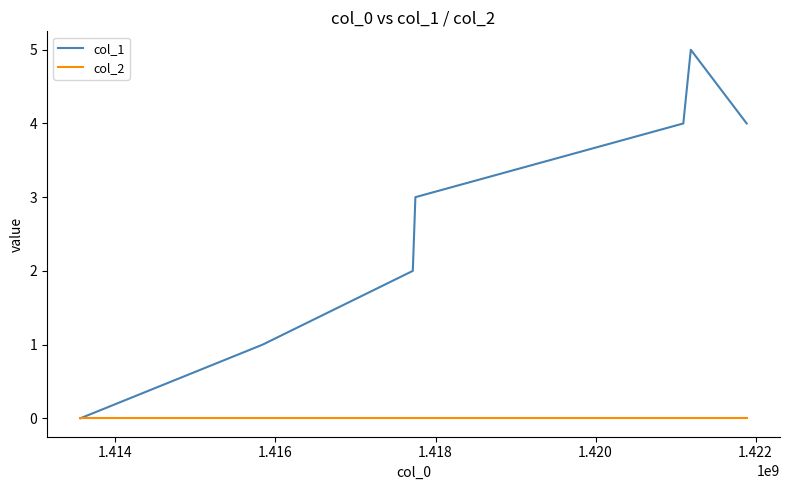

Which series has the widest spread of values?

col_1